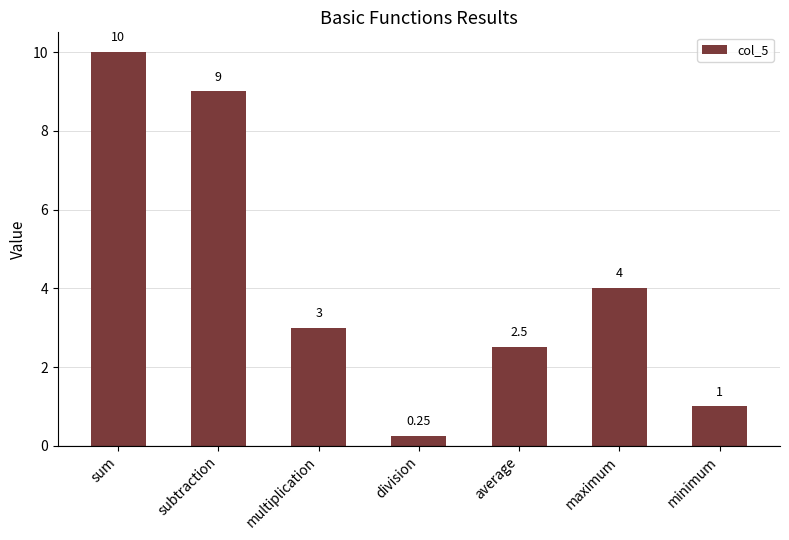

Are the bars horizontal?

No